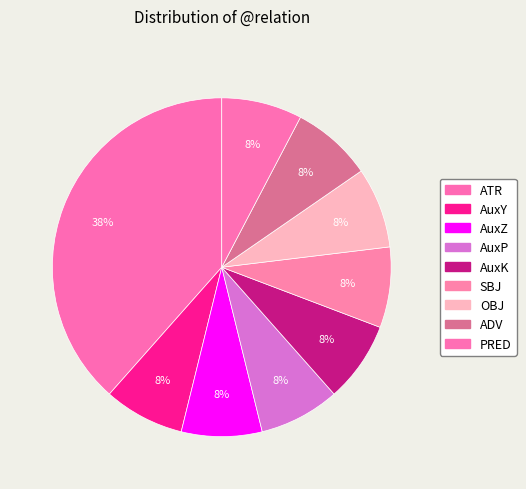

Rank the categories by value from highest to lowest.

ATR, AuxY, AuxZ, AuxP, AuxK, SBJ, OBJ, ADV, PRED